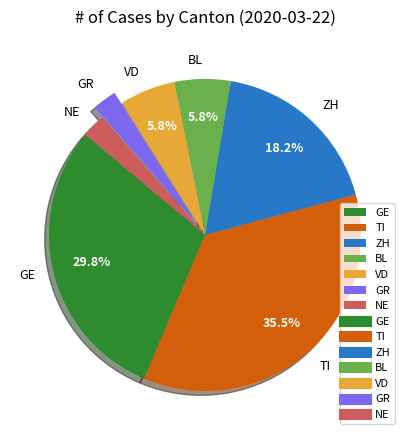

To the nearest percent, what is the difference between the ZH and GE slice percentages?

12%